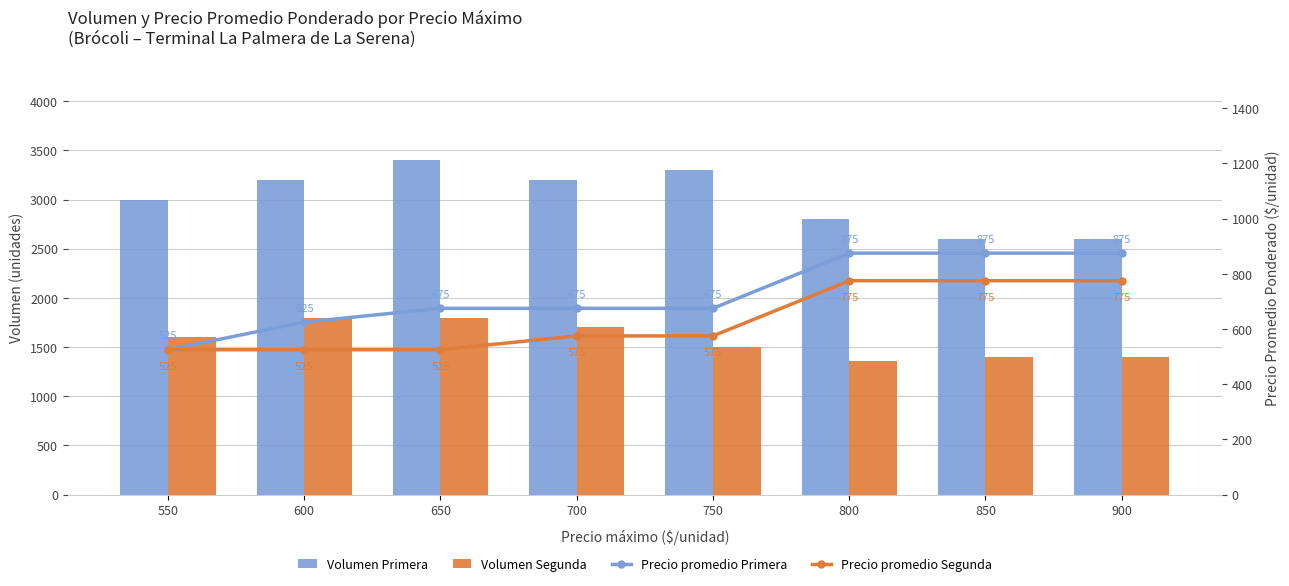

What value does the Precio promedio Segunda series have at 650, to the nearest 50?

500